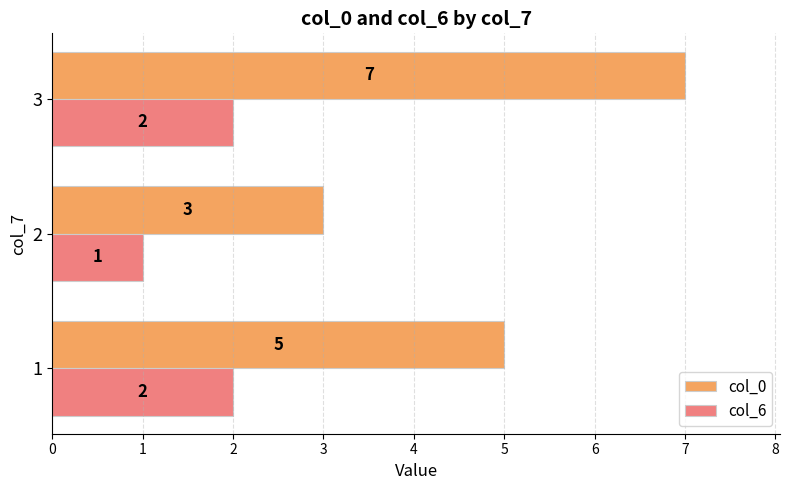

True or false: col_6 has a value of 1 at 1.

False